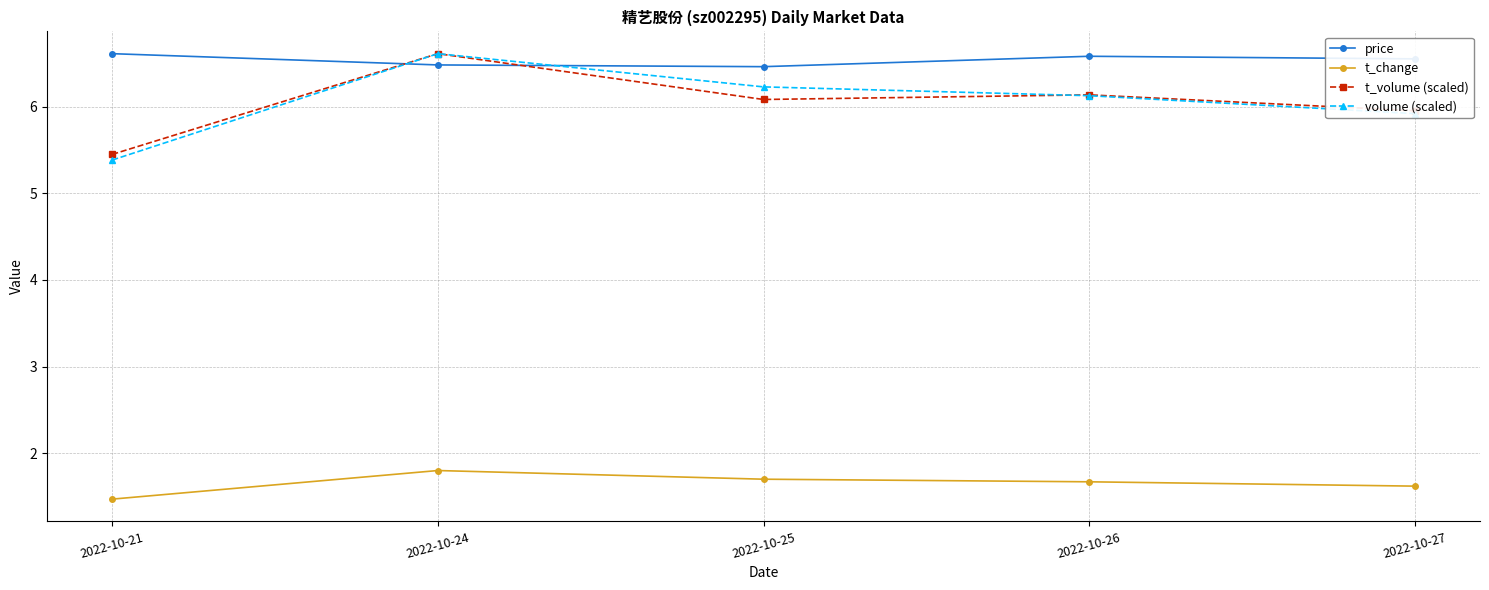

True or false: t_volume (scaled) and t_change cross at least once.

False